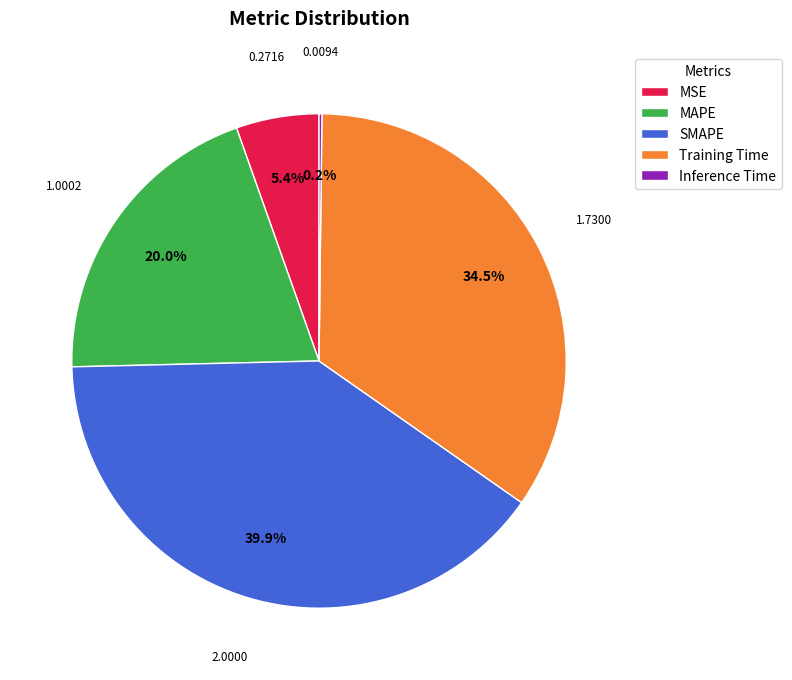

How much of the chart is everything except MAPE?

80.0%